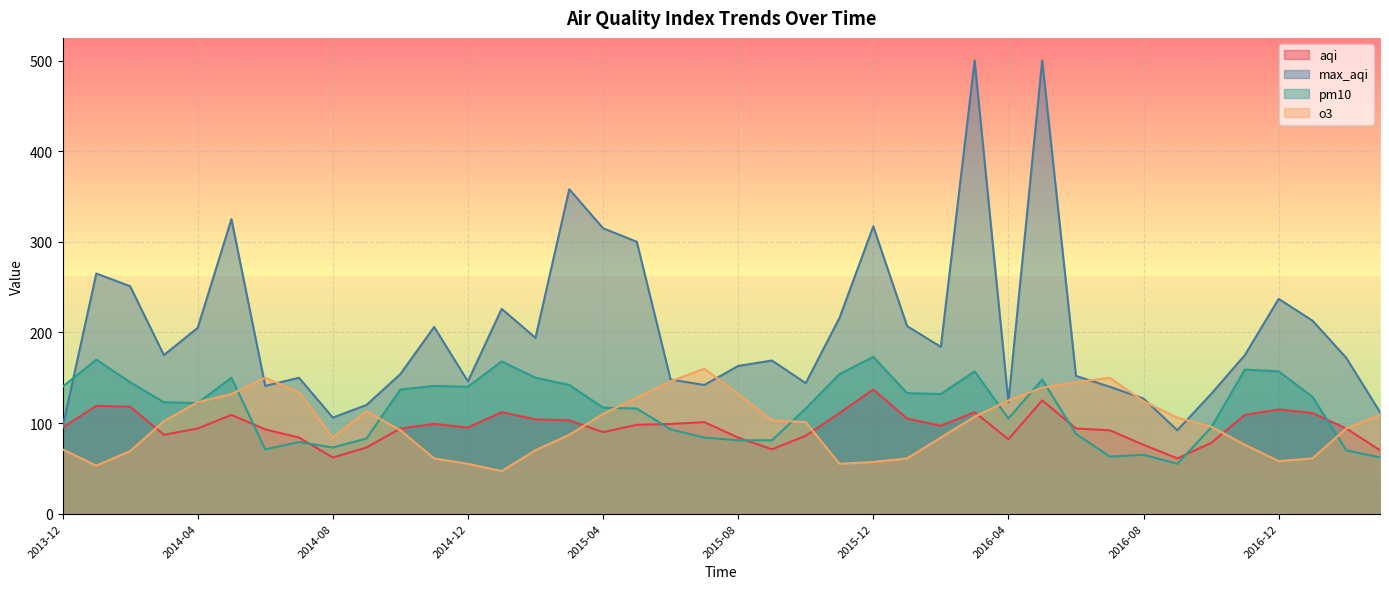

What is the minimum value shown in the chart?

47